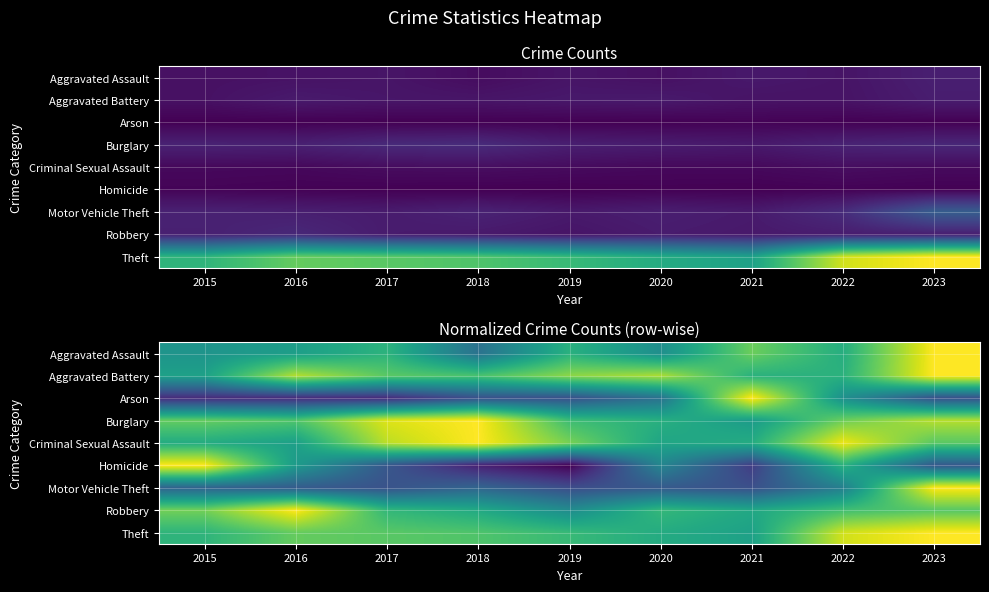

True or false: Motor Vehicle Theft has a value of 0.3 at 2020.

True